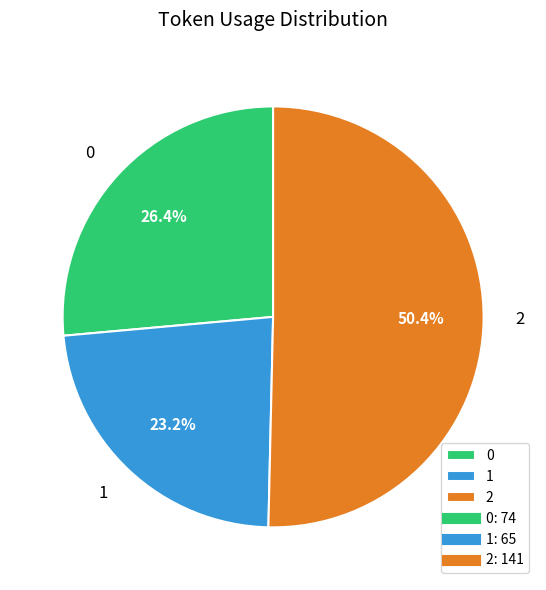

True or false: 2 accounts for 41% of the total.

False